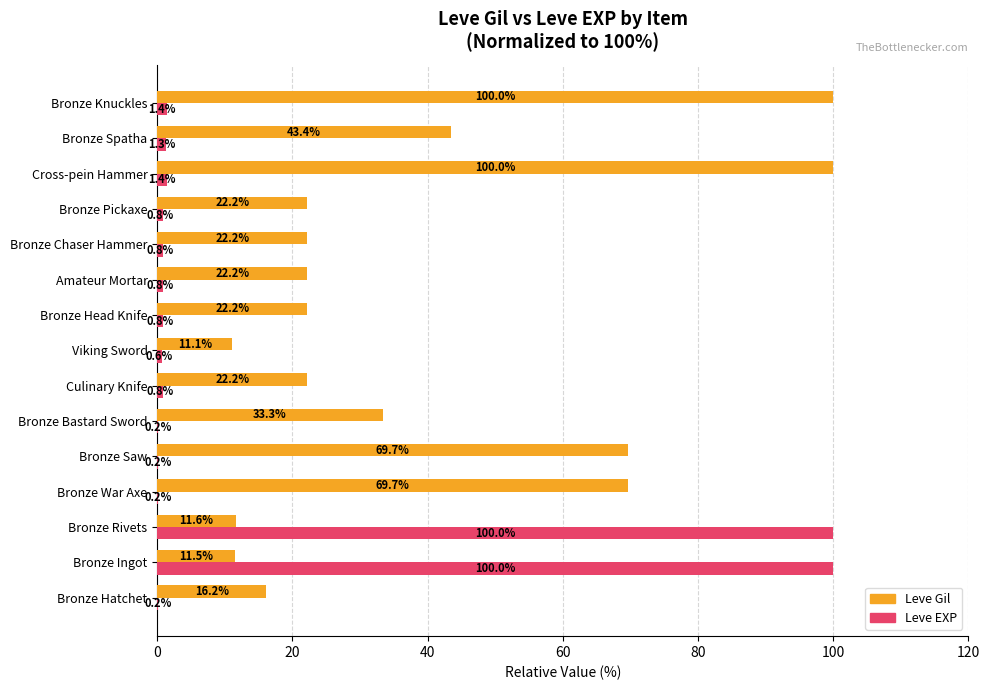

Is it true that Leve Gil equals 69.7 at Bronze Saw?

True